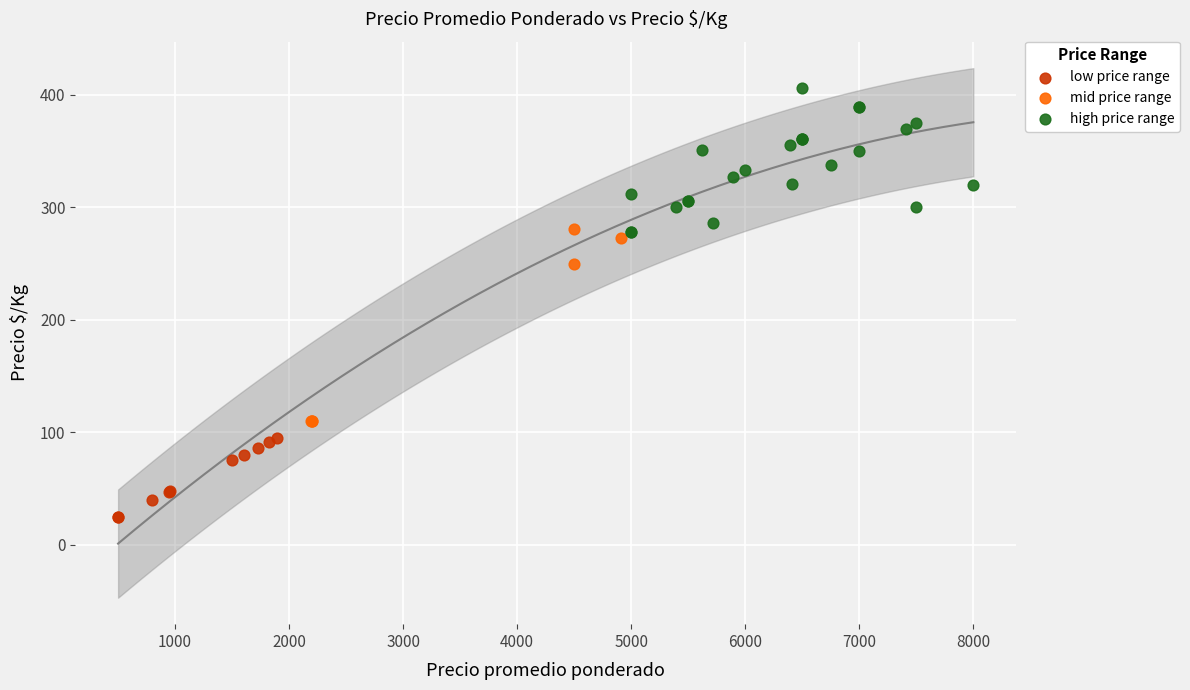

Which series reaches the minimum Y coordinate?

low price range